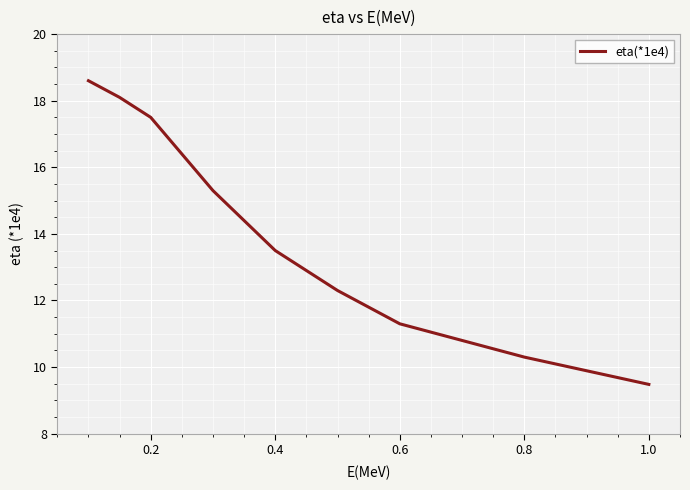

True or false: there are more than 0 points higher than both neighbors.

False